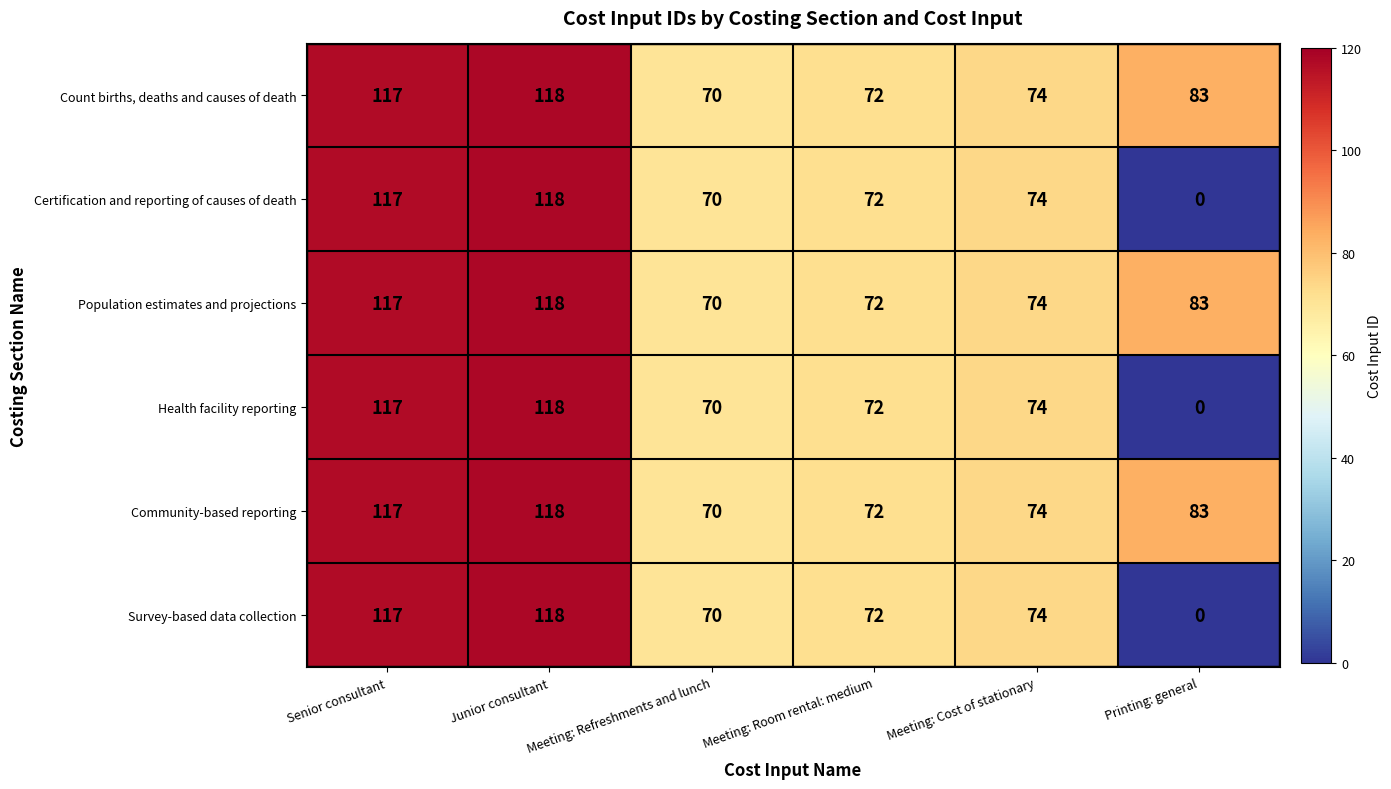

What is the spread (max minus min) of values at Printing: general?

83